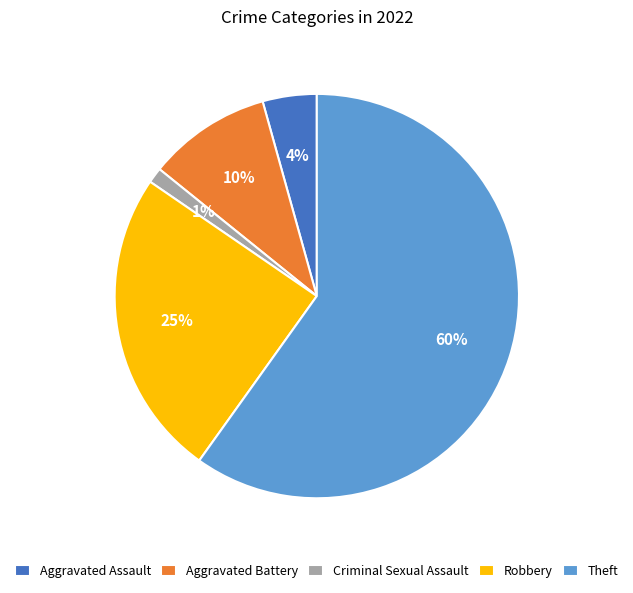

Does Theft represent more than half of the total?

Yes